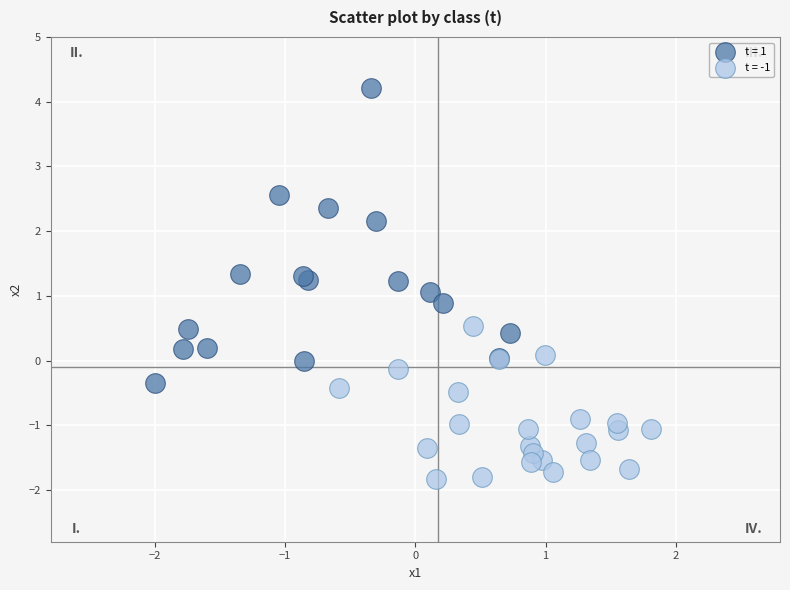

Which series contains the highest Y value?

t = 1